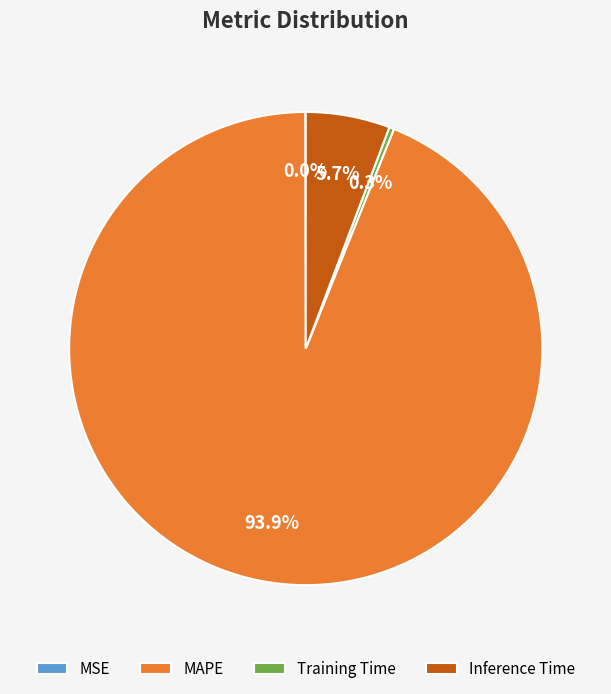

Which slice is the largest?

MAPE